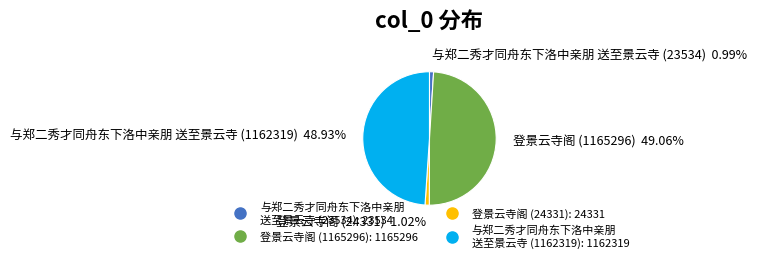

Is there any slice that represents more than half of the pie?

No